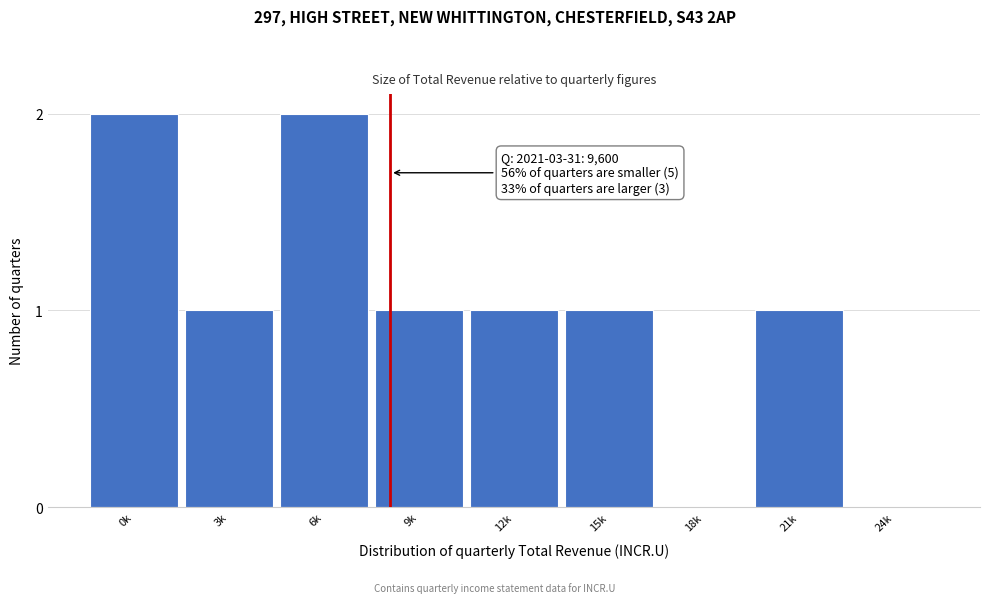

Reading right to left, list all the values displayed in this chart.

24k=0	21k=1	18k=0	15k=1	12k=1	9k=1	6k=2	3k=1	0k=2